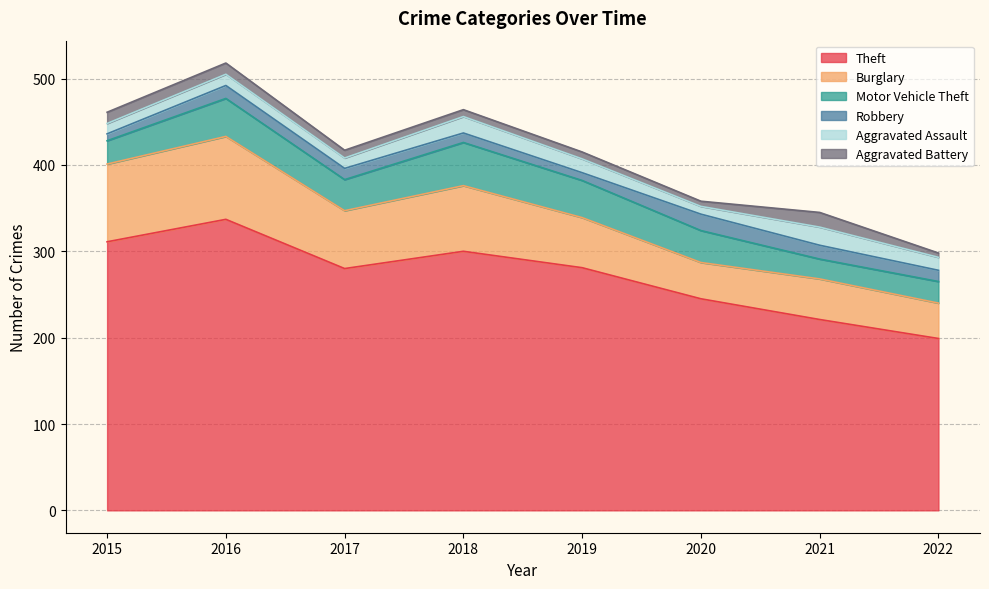

How many values in the Robbery series are below 13?

3